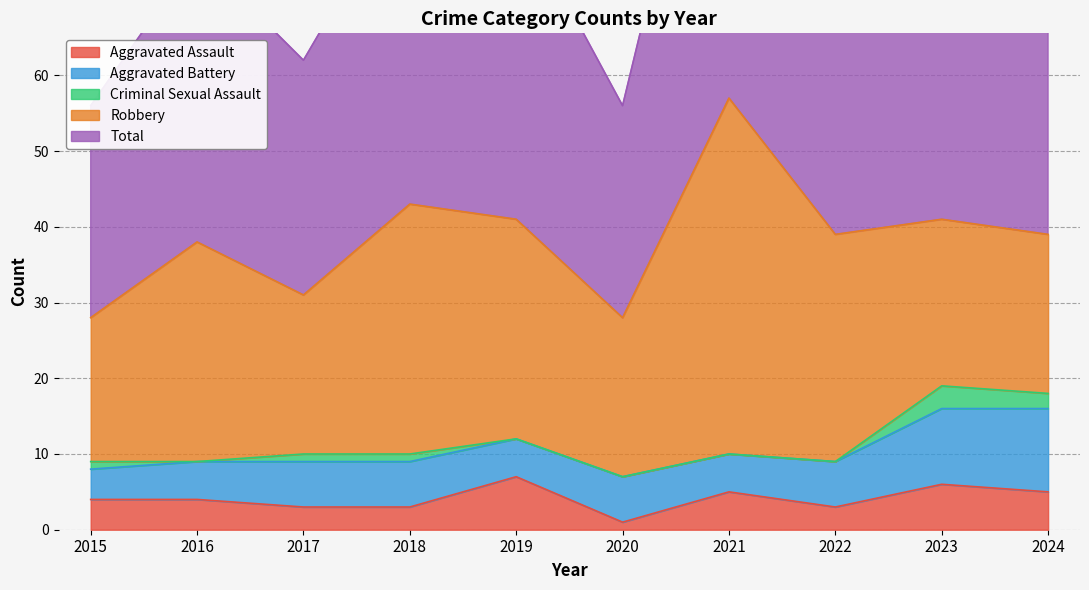

True or false: Robbery and Criminal Sexual Assault intersect in this chart.

False